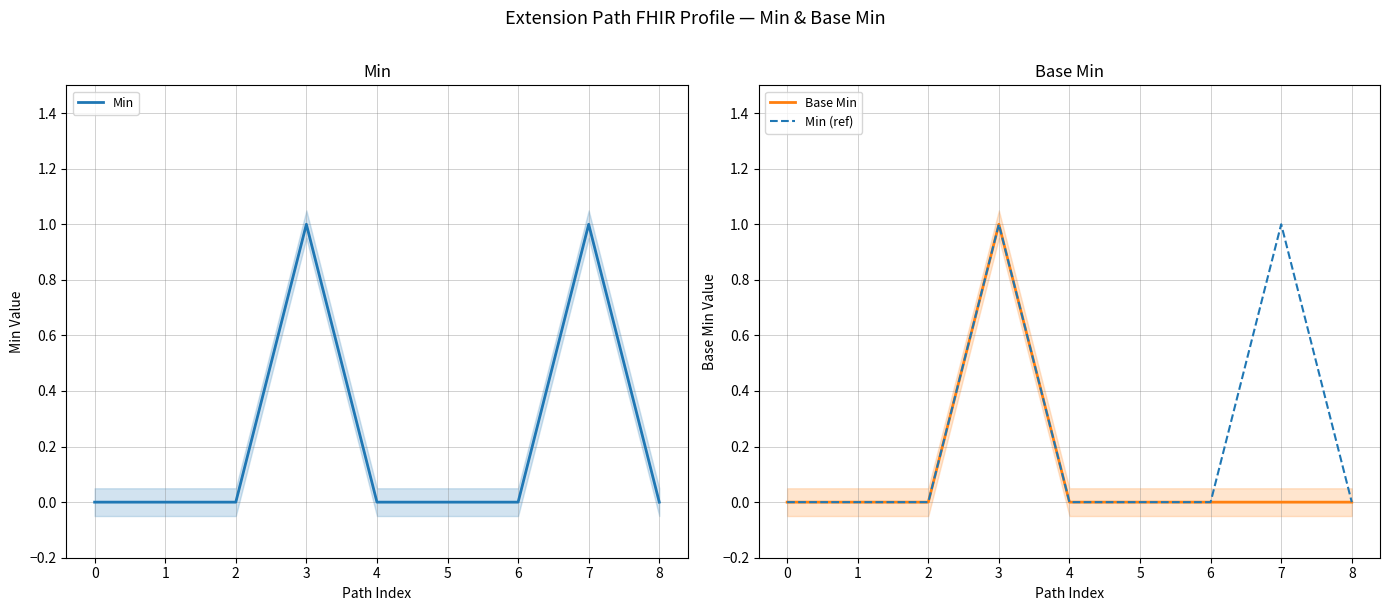

Is it true that Min equals 0 at 6?

True